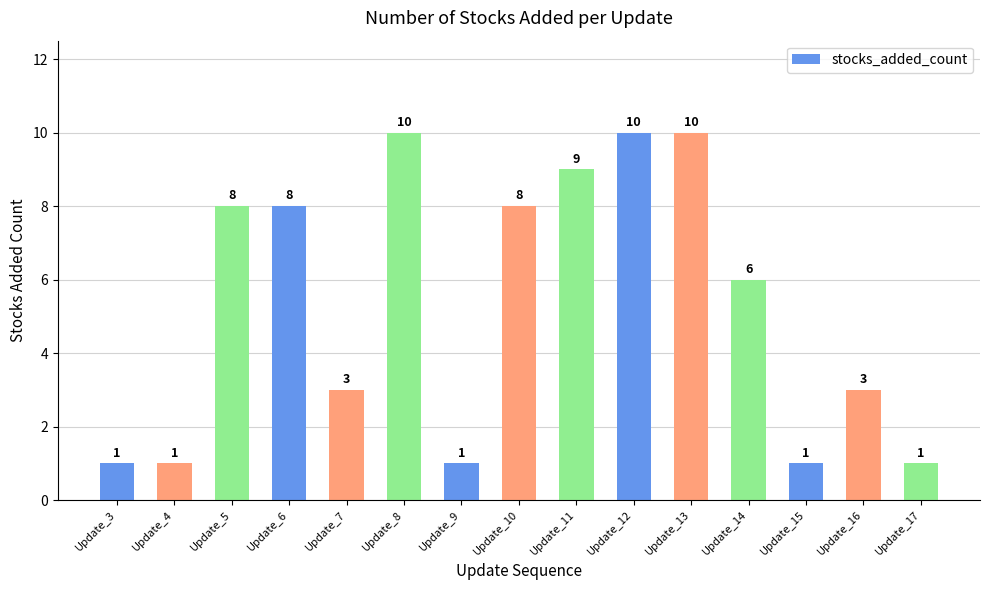

The value at Update_11 is 9. True or false?

True